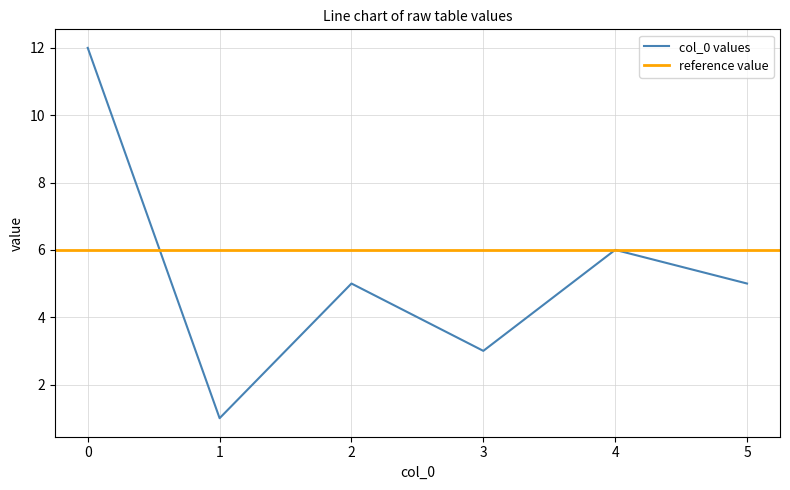

Between 5 and 4, which is larger?

4